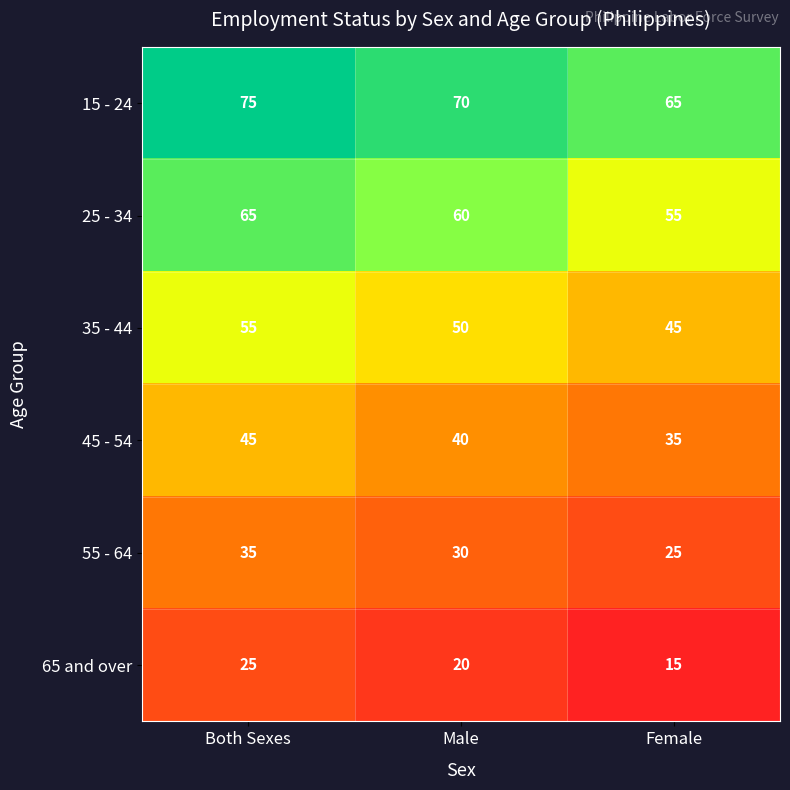

What is the spread (max minus min) of values at Male?

50